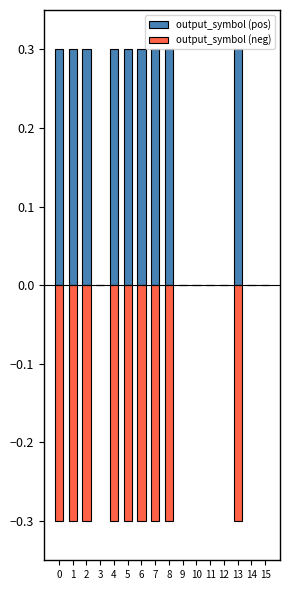

What is the minimum value shown in the chart?

-0.3